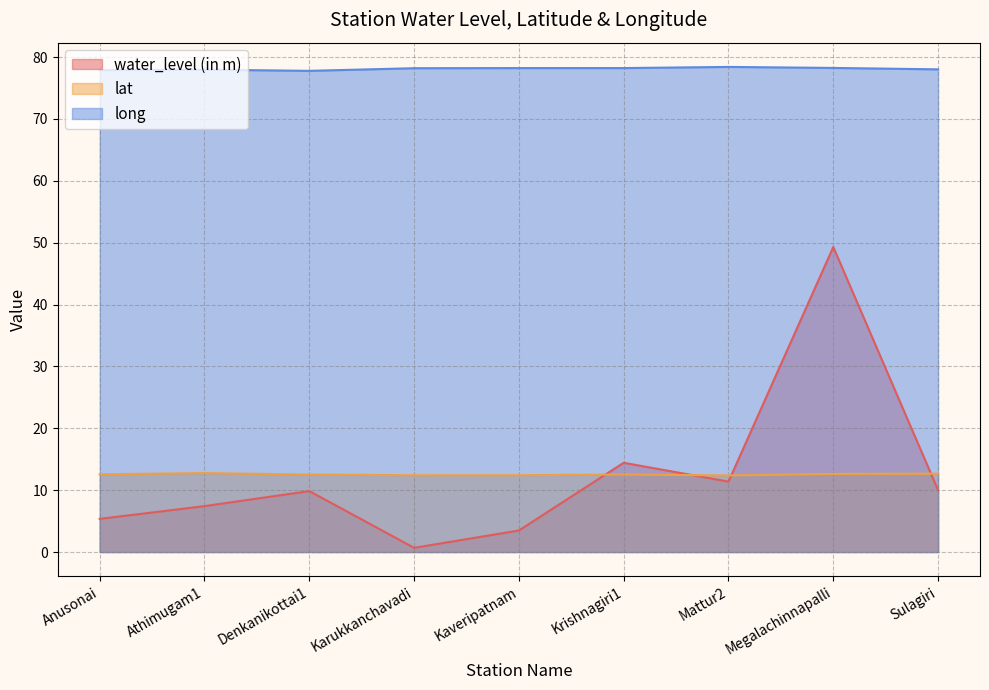

Reading right to left, what are all the values shown in this chart?

water_level (in m): Sulagiri=10.0	Megalachinnapalli=49.3	Mattur2=11.4	Krishnagiri1=14.4	Kaveripatnam=3.5	Karukkanchavadi=0.7	Denkanikottai1=9.8	Athimugam1=7.4	Anusonai=5.4
lat: Sulagiri=12.7	Megalachinnapalli=12.6	Mattur2=12.4	Krishnagiri1=12.5	Kaveripatnam=12.4	Karukkanchavadi=12.4	Denkanikottai1=12.5	Athimugam1=12.8	Anusonai=12.6
long: Sulagiri=78.0	Megalachinnapalli=78.3	Mattur2=78.4	Krishnagiri1=78.2	Kaveripatnam=78.2	Karukkanchavadi=78.2	Denkanikottai1=77.8	Athimugam1=78.0	Anusonai=77.9